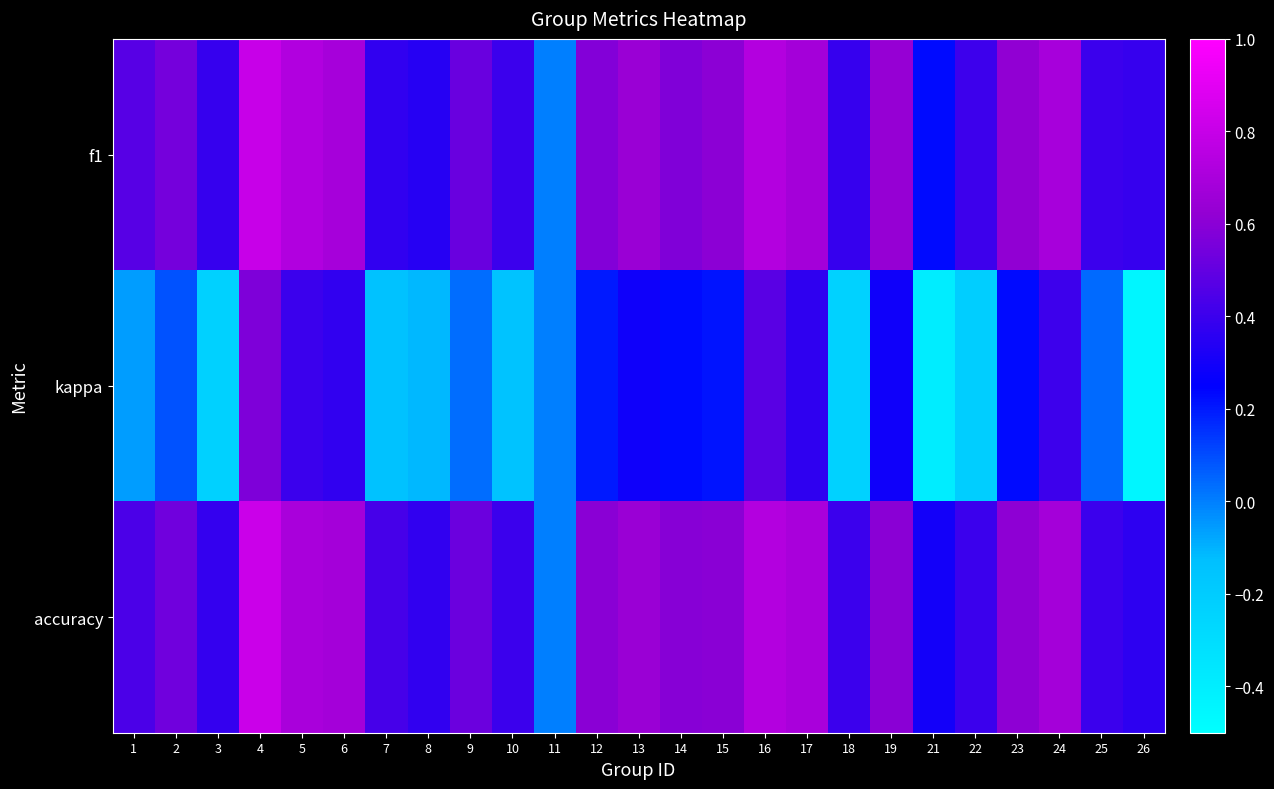

At how many categories does at least one series exceed 0?

24